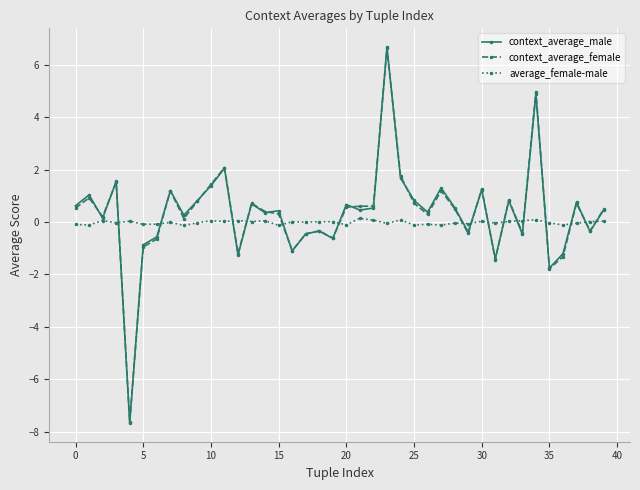

What is the highest value of the context_average_female series?

6.6